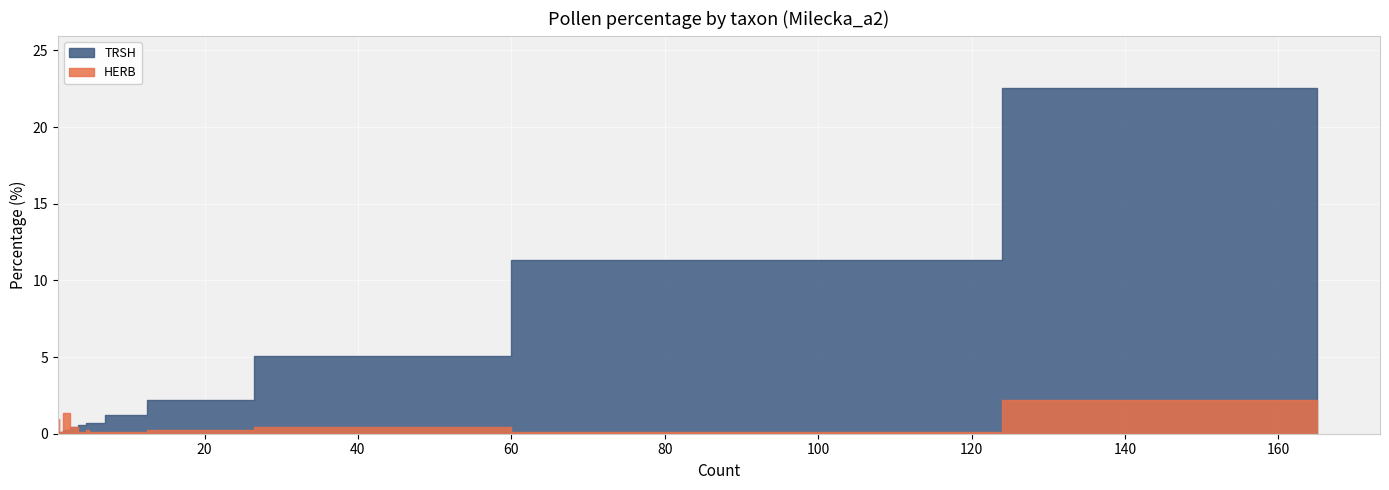

What are all the series names shown in the legend?

TRSH, HERB